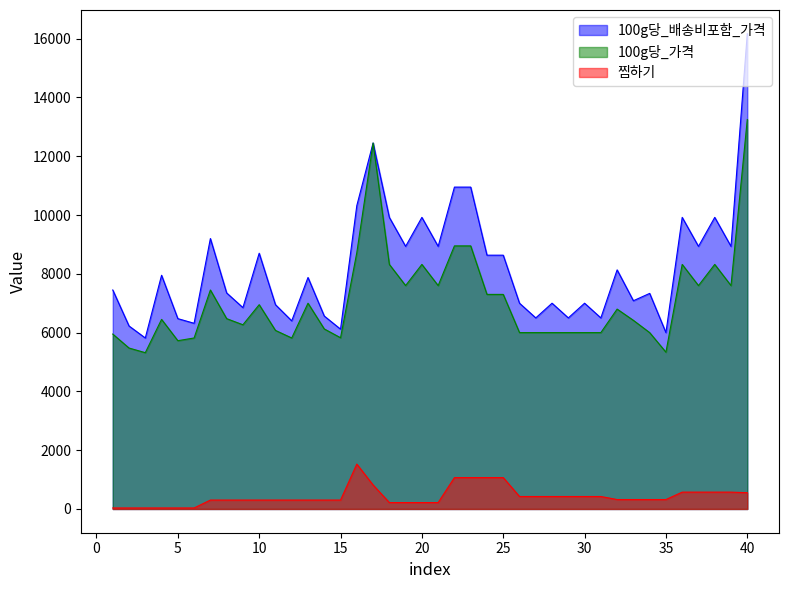

Reading left to right, what are all the values shown in this chart?

100g당_배송비포함_가격: 7450	6225	5817	7950	6475	6317	9200	7350	6850	8700	6950	6400	7875	6563	6117	10320	12450	9920	8934	9920	8934	10950	10950	8634	8634	7000	6500	7000	6500	7000	6500	8134	7084	7334	6000	9920	8934	9920	8934	16167
100g당_가격: 5950	5475	5317	6450	5725	5817	7450	6475	6267	6950	6075	5817	7000	6125	5825	8720	12450	8320	7600	8320	7600	8950	8950	7300	7300	6000	6000	6000	6000	6000	6000	6800	6417	6000	5334	8320	7600	8320	7600	13250
찜하기: 34	34	34	34	34	34	303	303	303	303	303	303	303	303	303	1527	816	218	218	218	218	1067	1067	1067	1067	424	424	424	424	424	424	321	321	321	321	573	573	573	573	553